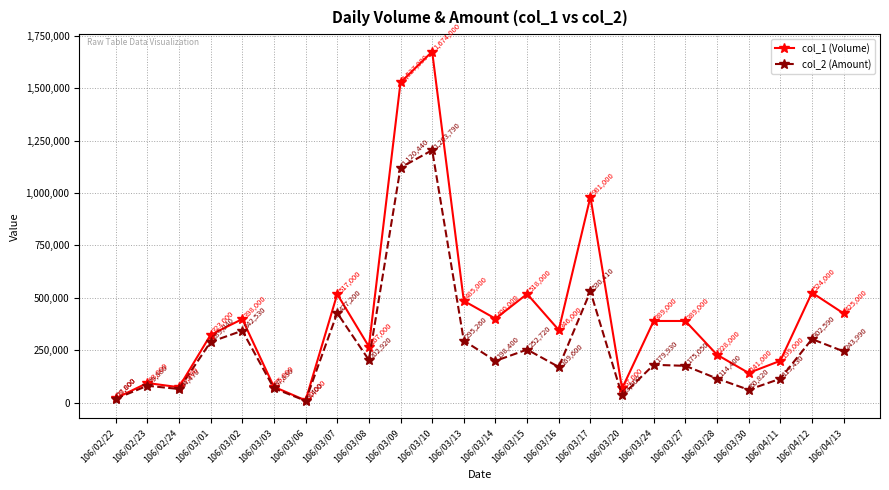

Does the chart have visible grid lines?

Yes